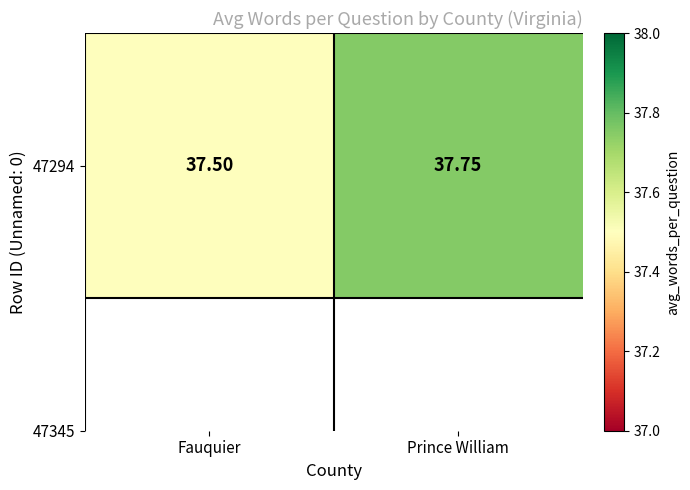

Where is the data nearest to the value 37?

Fauquier